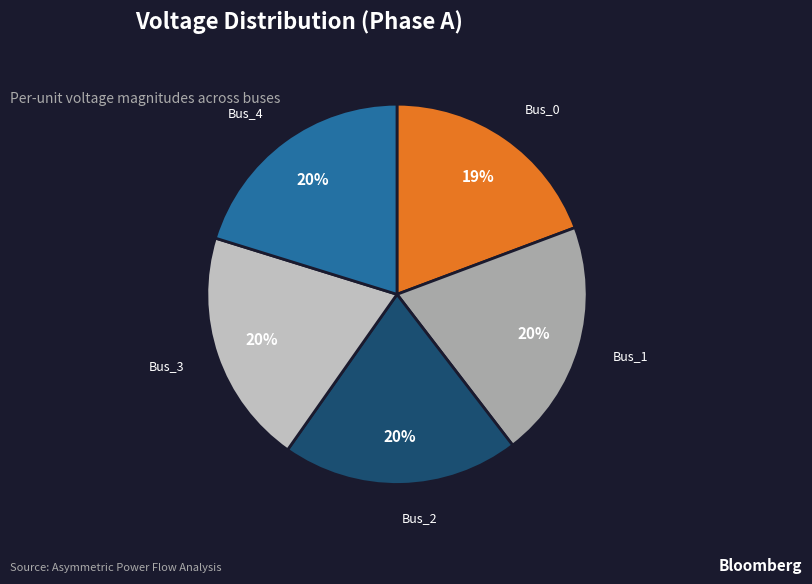

To the nearest percent, what is the difference between the Bus_0 and Bus_3 slice percentages?

1%